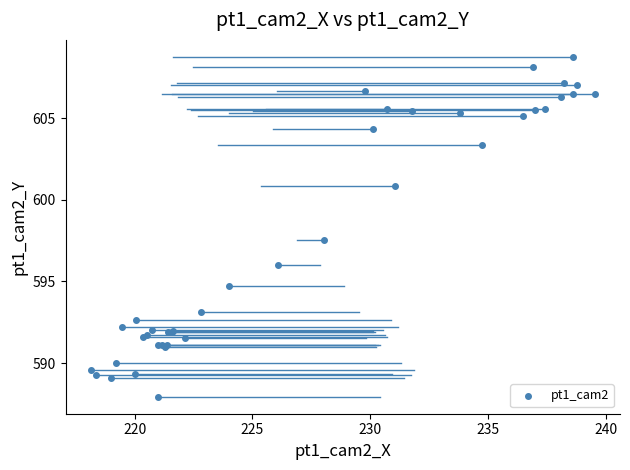

What Y value in the scatter plot is closest to 598?

597.5